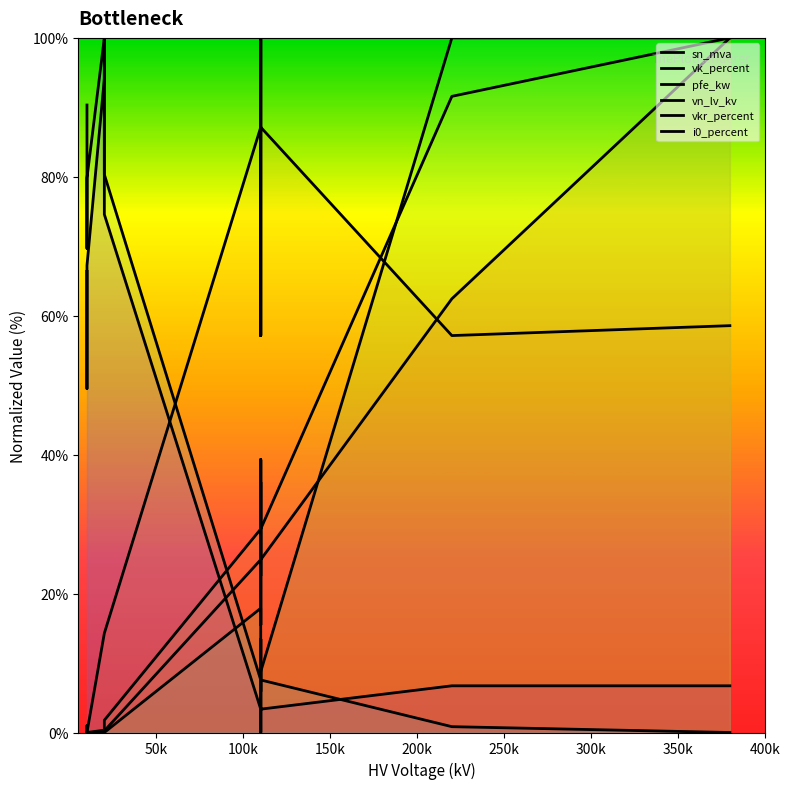

Which series changed the most between 200k and 350k?

i0_percent